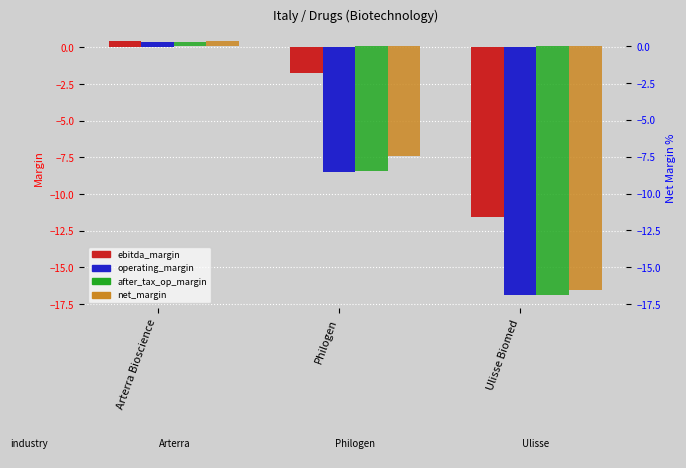

Count the number of categories in the chart.

3